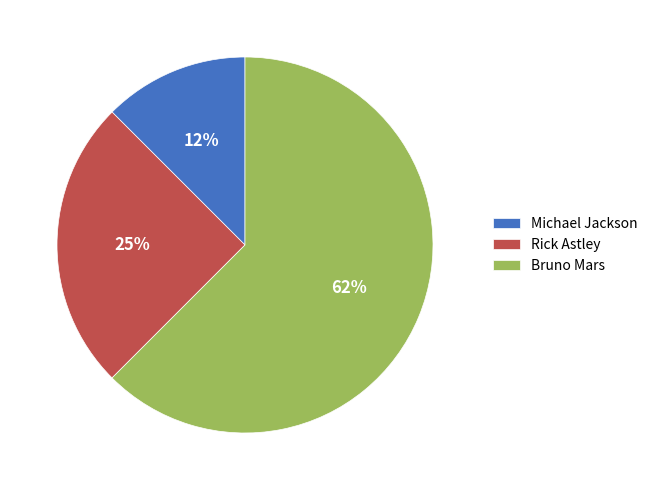

To the nearest percent, what portion does Rick Astley represent?

25%